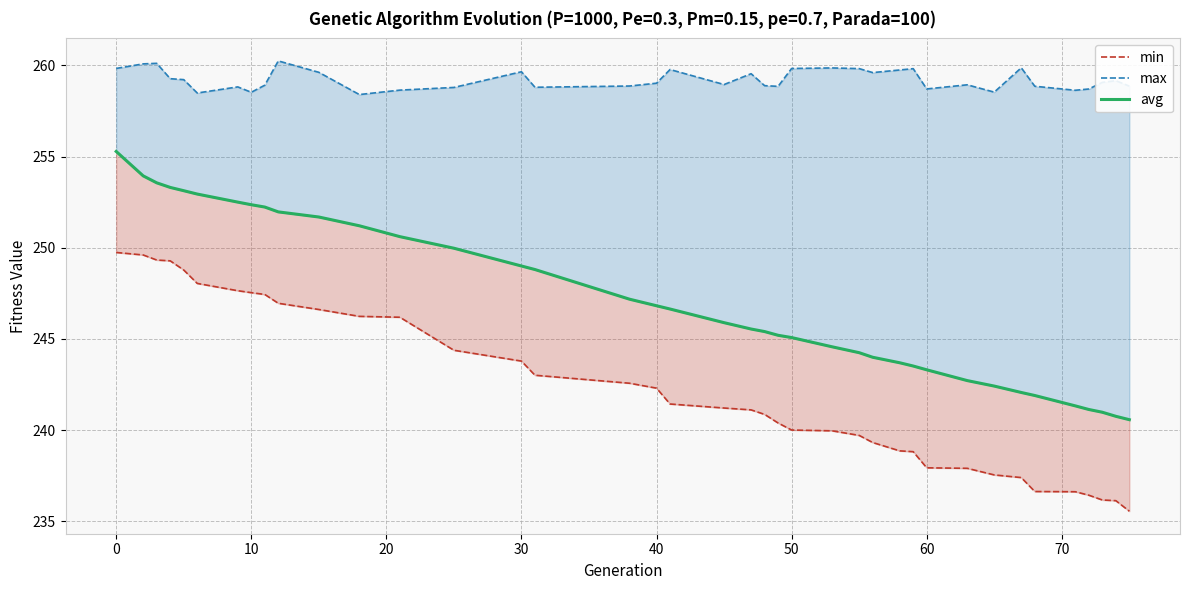

True or false: avg and max cross at least once.

False